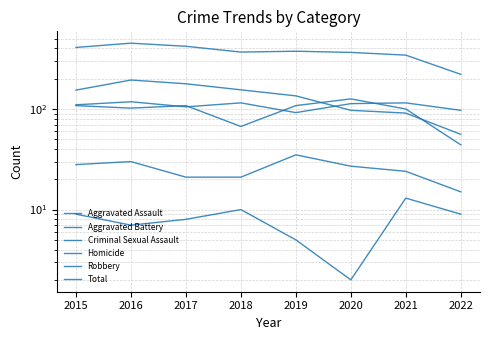

The Aggravated Battery series shows 67 at 2018. True or false?

True